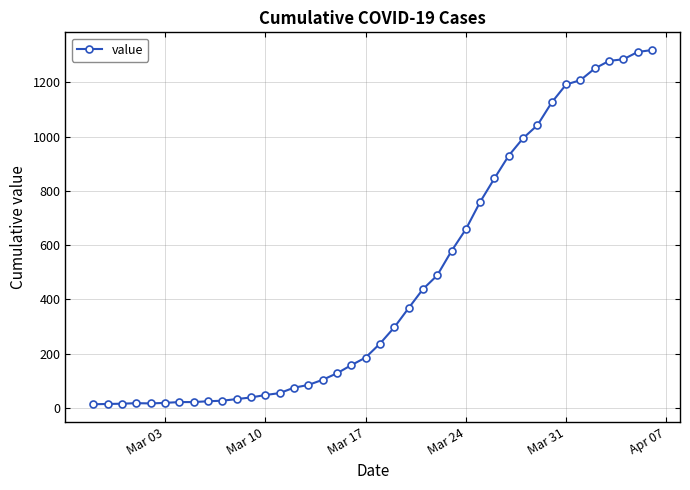

Count the number of data series in this chart.

1